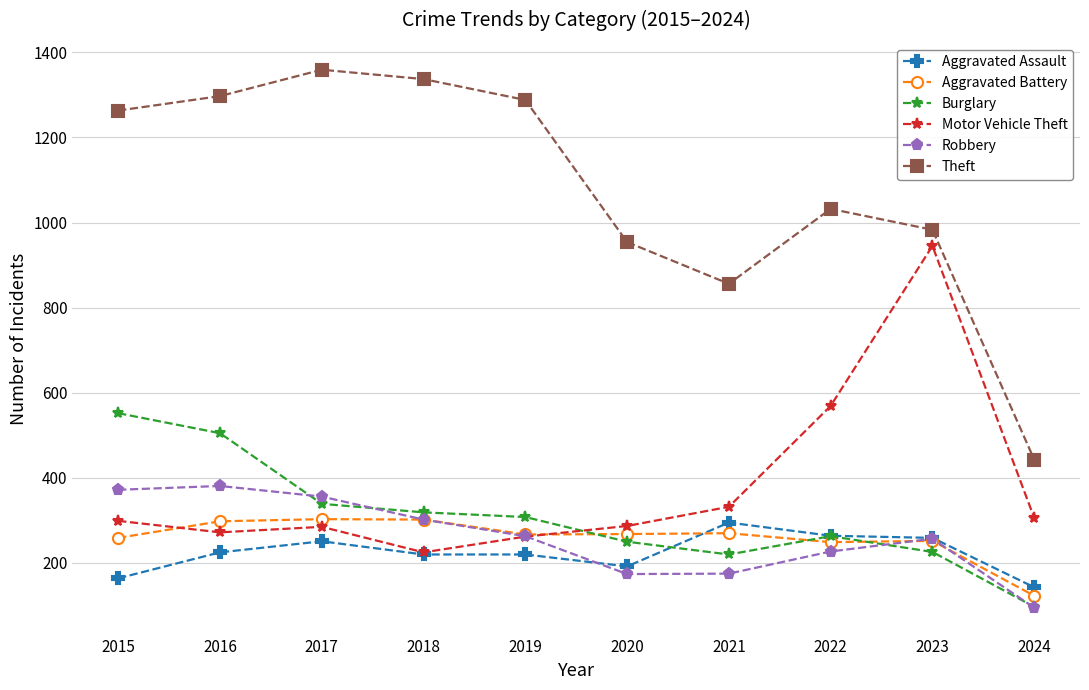

At how many categories does at least one series exceed 110?

10